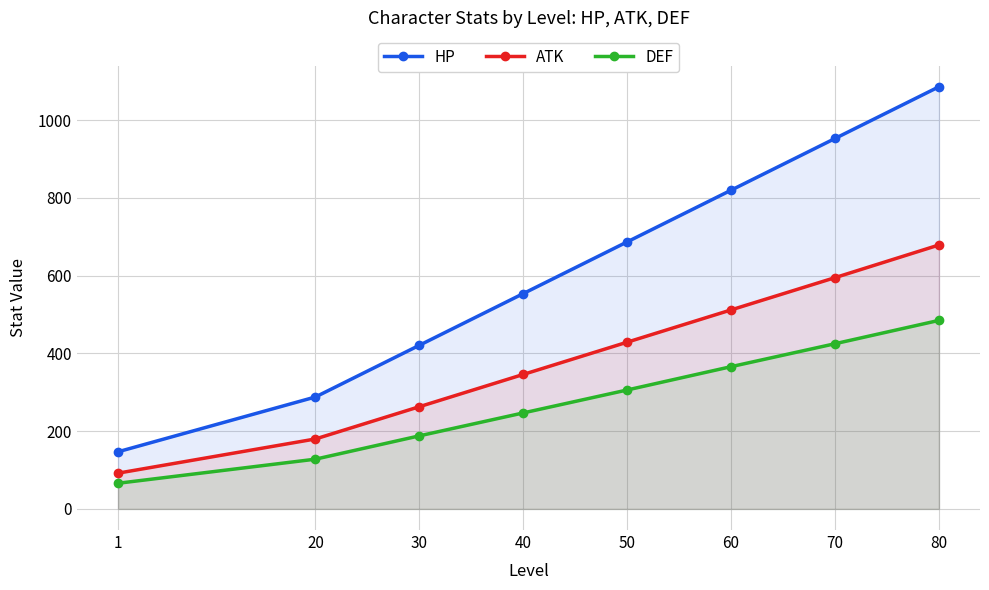

Which has a higher value, 20 or 1?

20